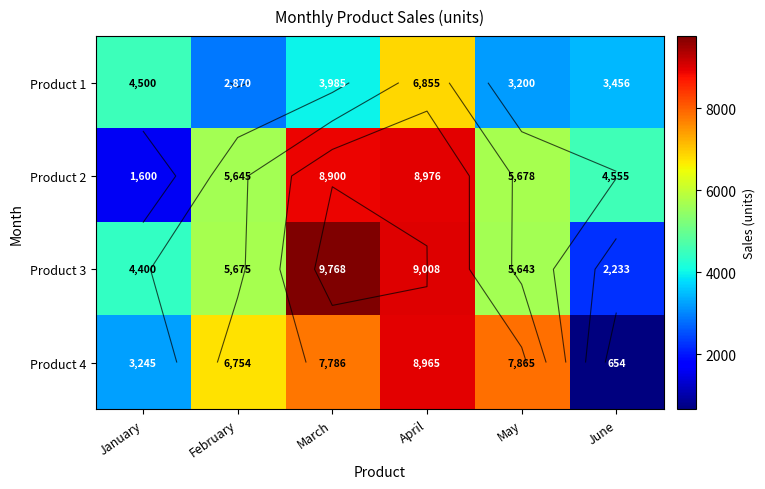

What is the difference between the highest and lowest values at April?

2153